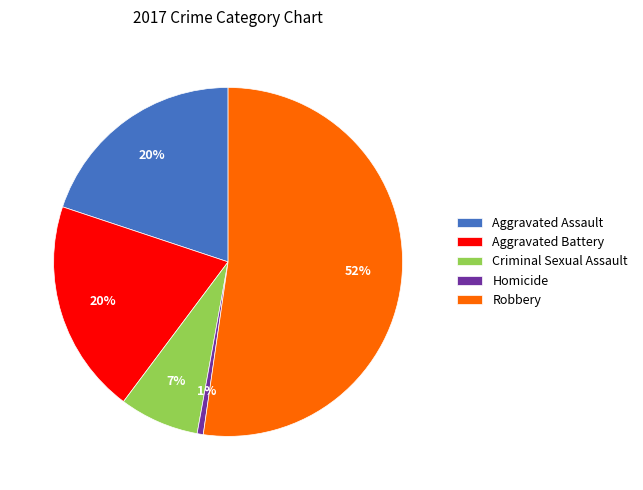

Between Homicide and Criminal Sexual Assault, which is larger?

Criminal Sexual Assault